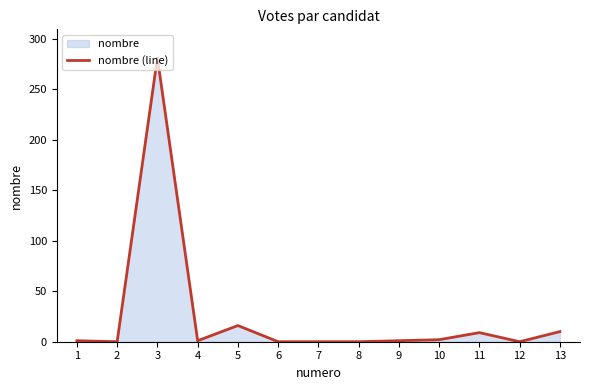

What is the greatest value displayed?

281